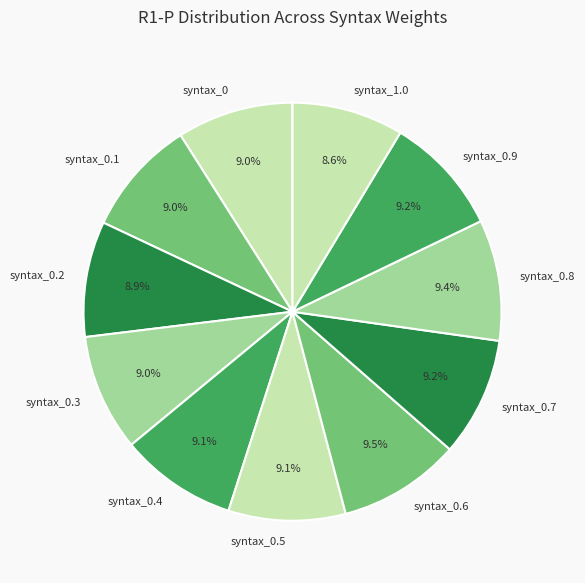

Is the sum of syntax_0.1 and syntax_0.3 greater than half?

No